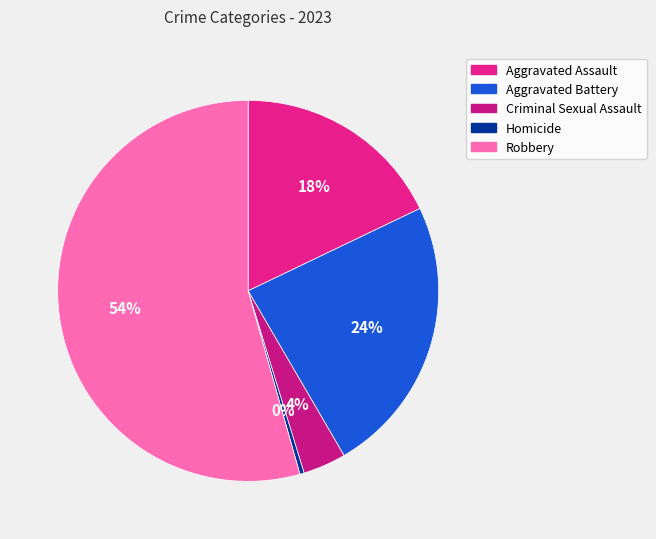

To the nearest percent, what is the combined percentage of Robbery and Criminal Sexual Assault?

58%